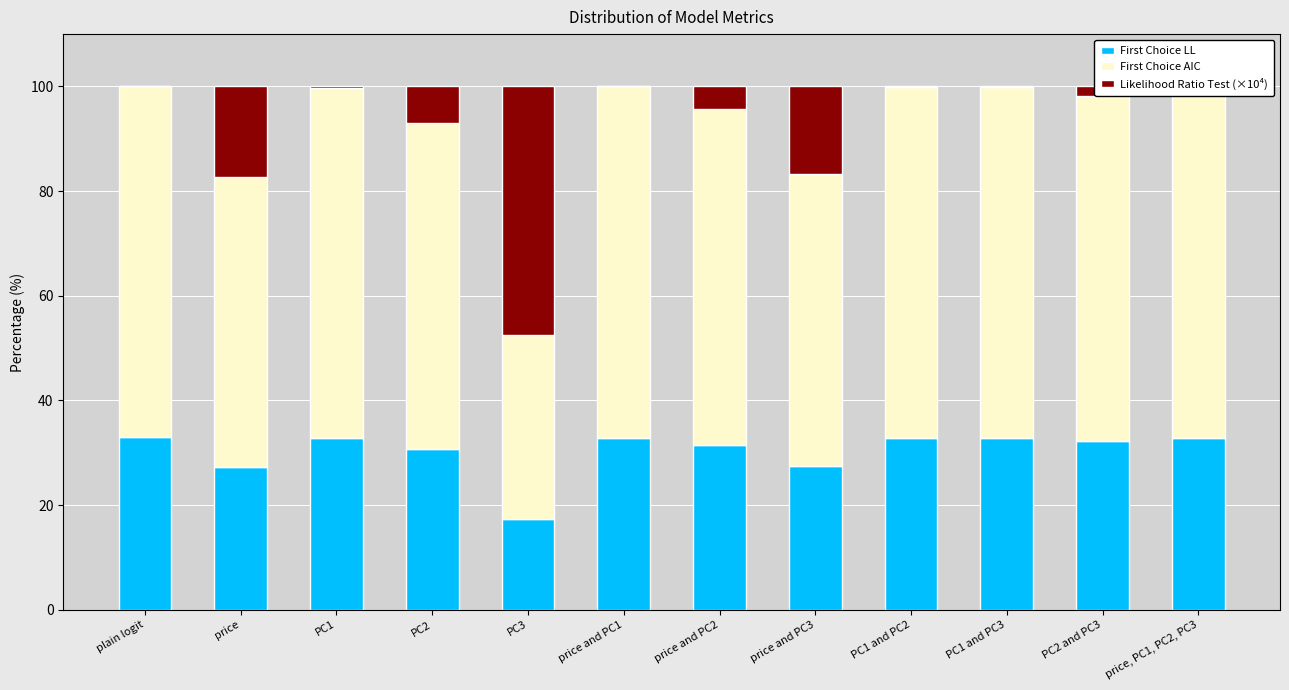

The First Choice LL series shows 32.8 at price, PC1, PC2, PC3. True or false?

True